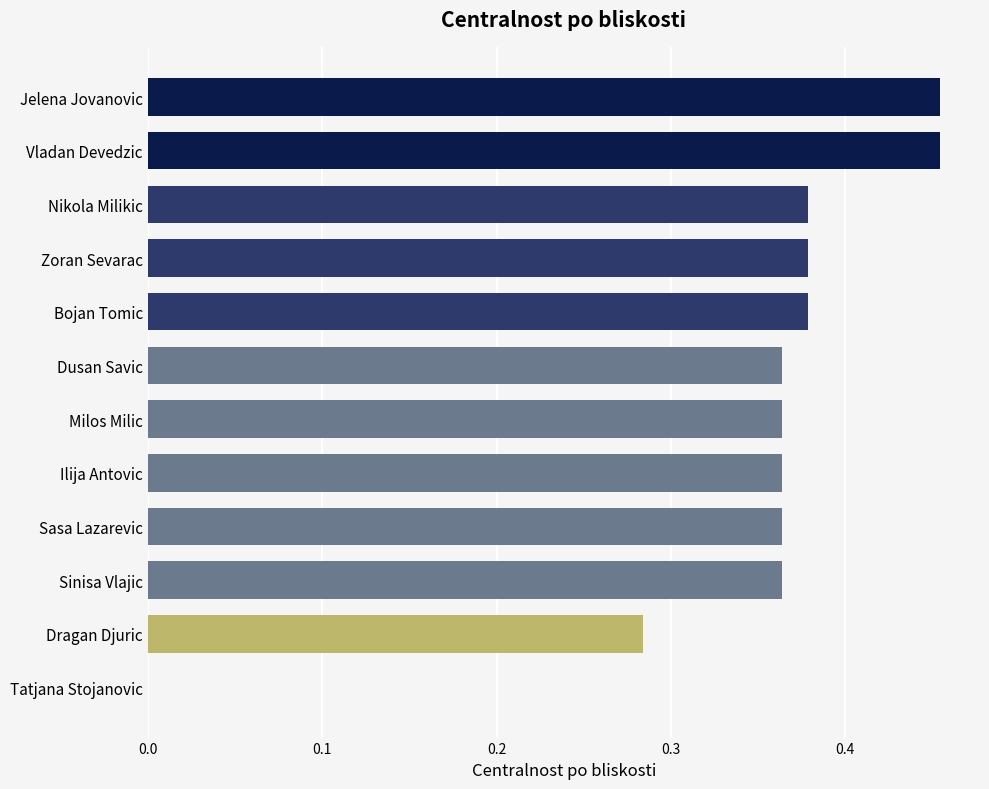

Is it true that the value at Ilija Antovic is 0.1?

False